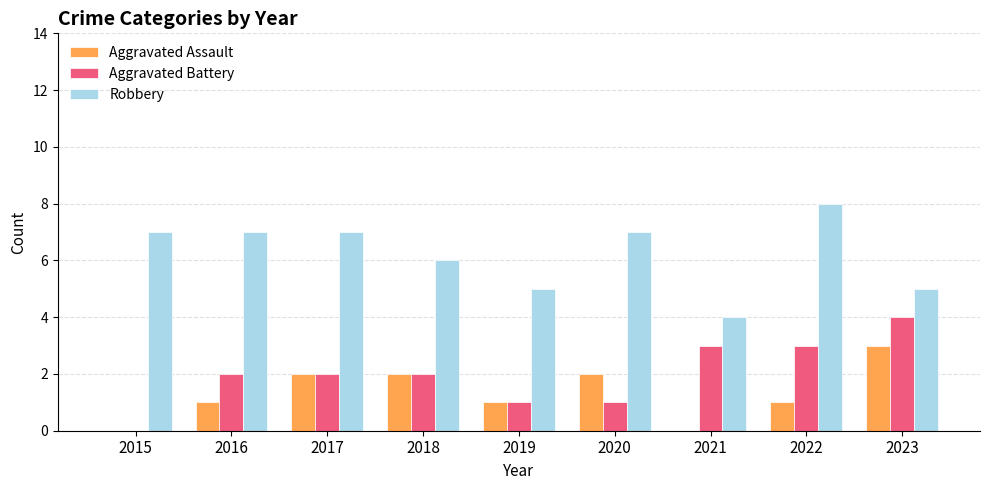

At which label does Robbery reach its peak?

2022